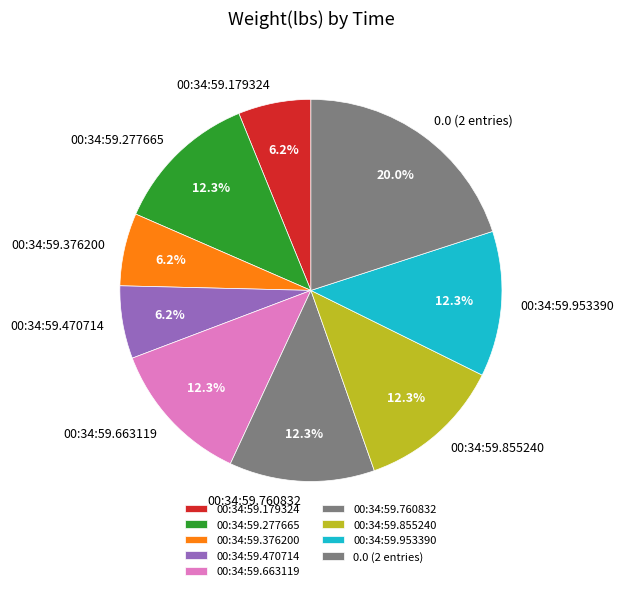

How many slices are in this pie chart?

9